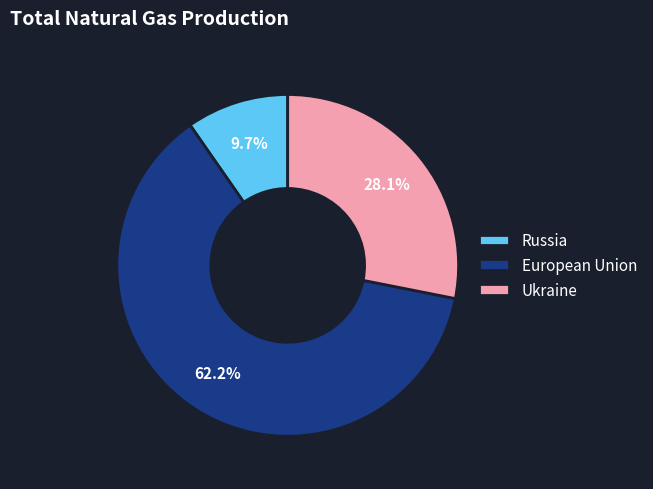

Is there any slice that represents more than half of the pie?

Yes